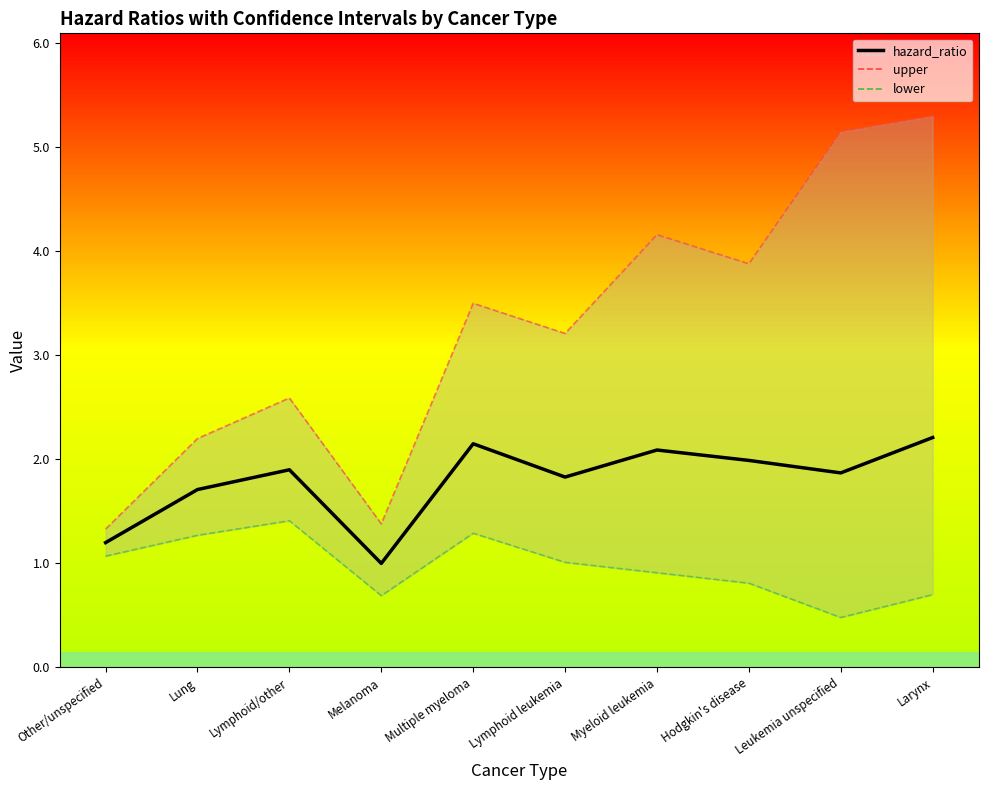

Does the chart have visible grid lines?

No